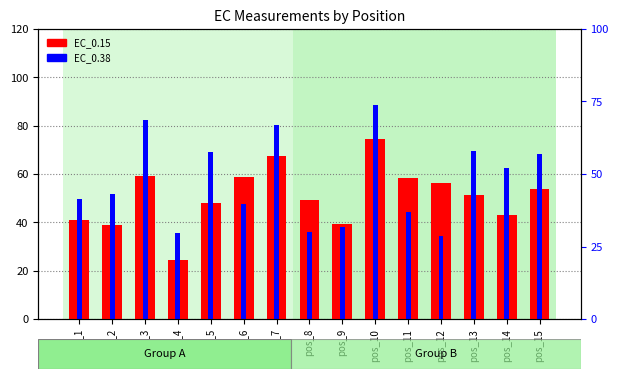

How many distinct data groups are displayed?

2